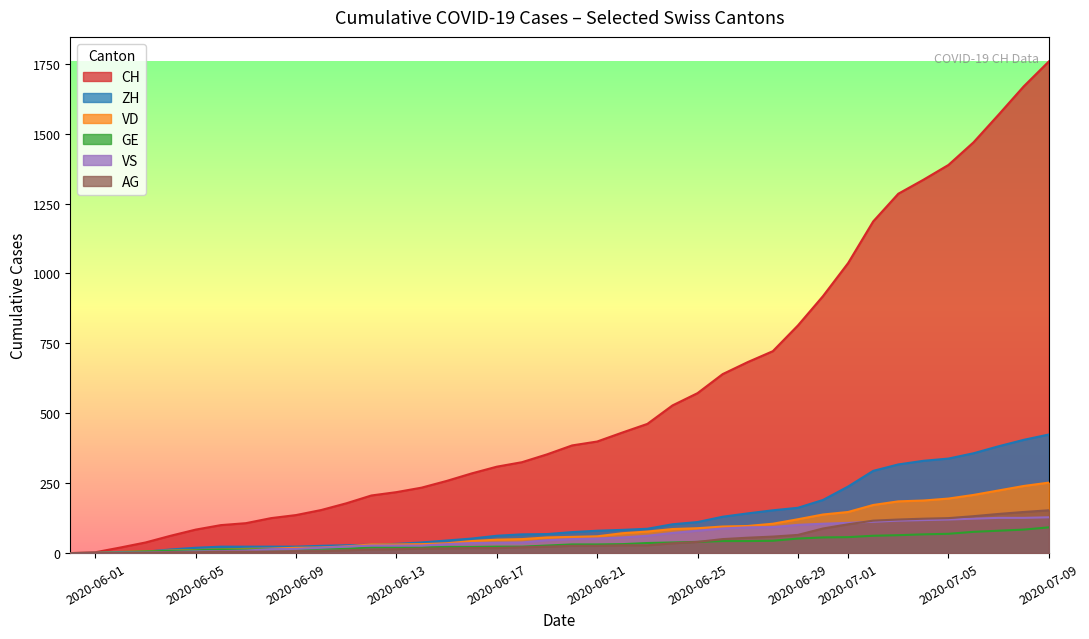

How many categories are shown in the chart?

40